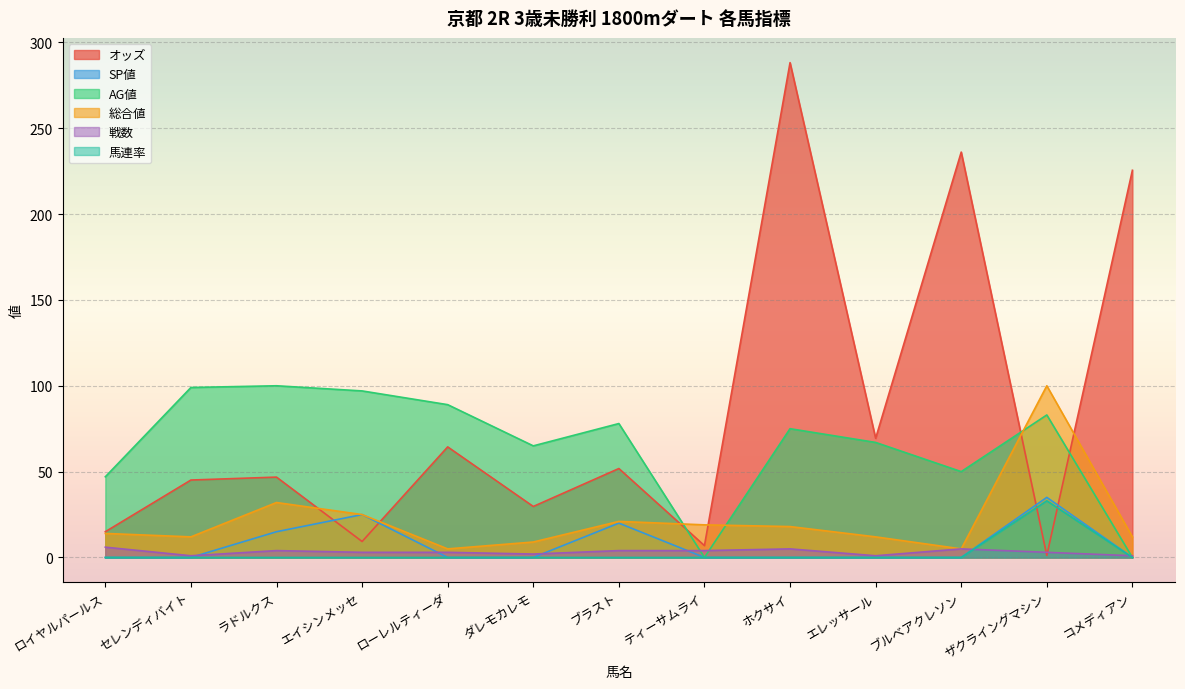

How many times do AG値 and オッズ cross each other?

3